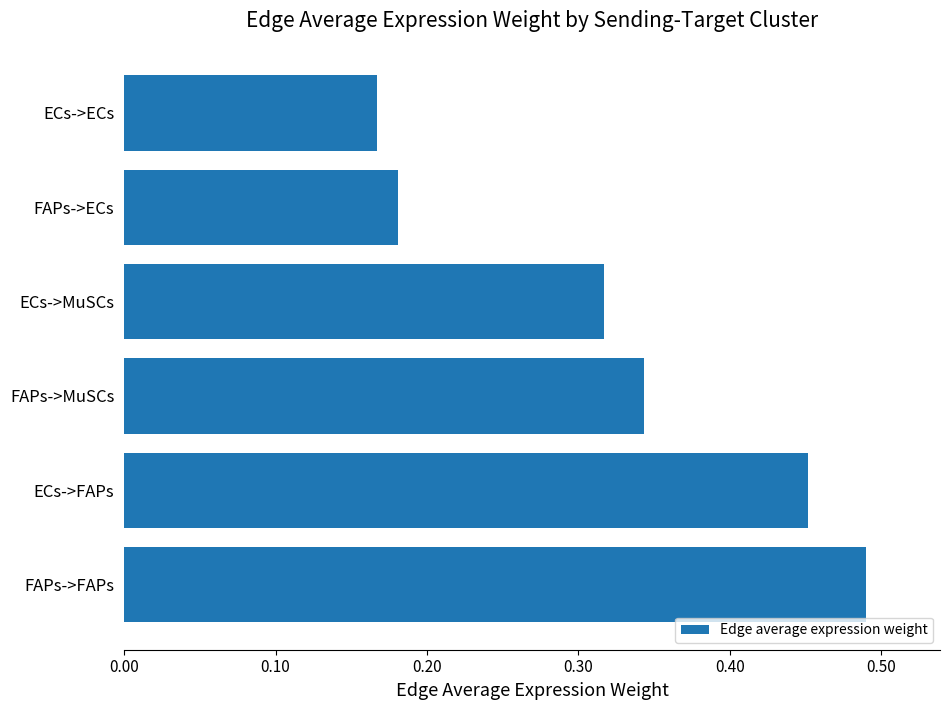

Count the values in the range 0 to 1.

6